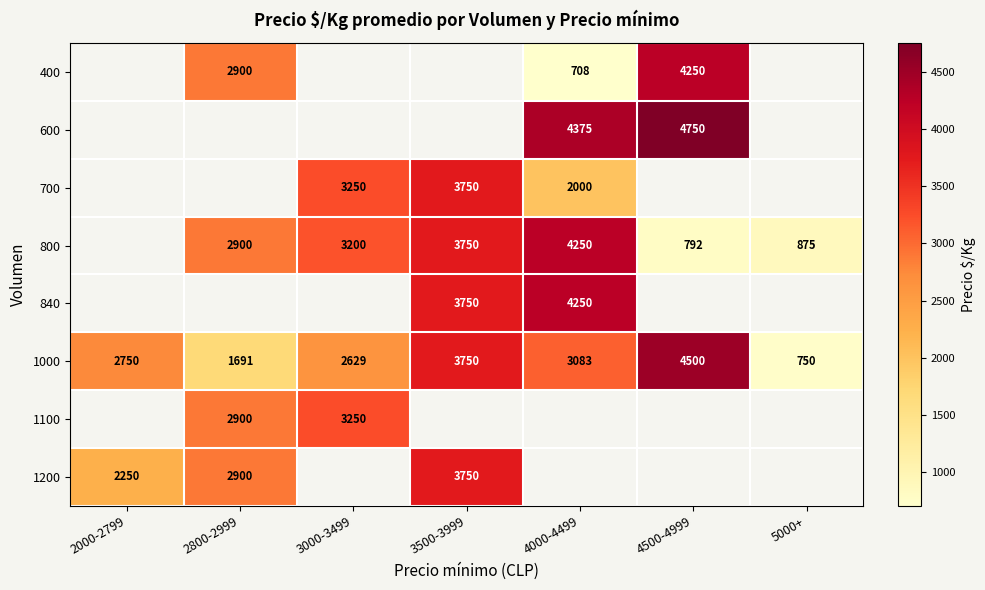

The 600 series shows 1019.7 at 4500-4999. True or false?

False